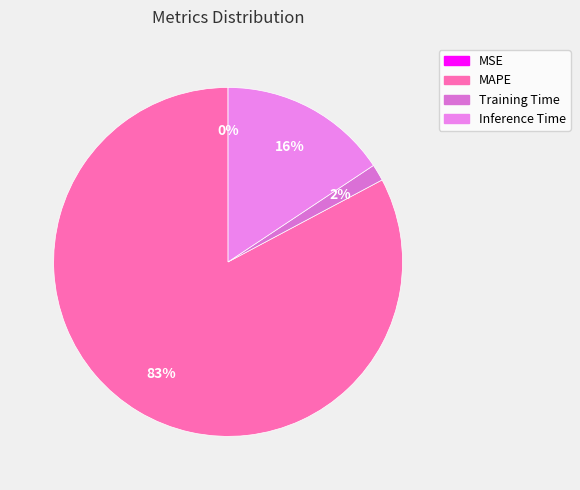

Which slice represents more than half of the pie?

MAPE